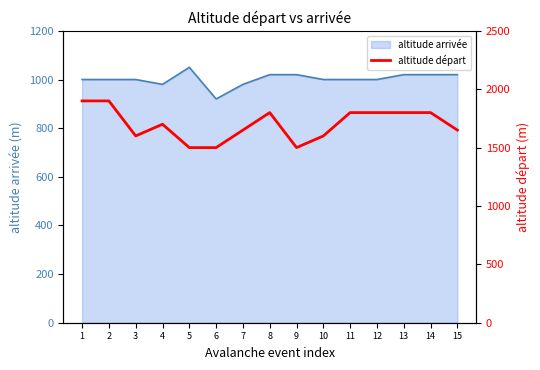

What is the maximum value for altitude arrivée?

1050